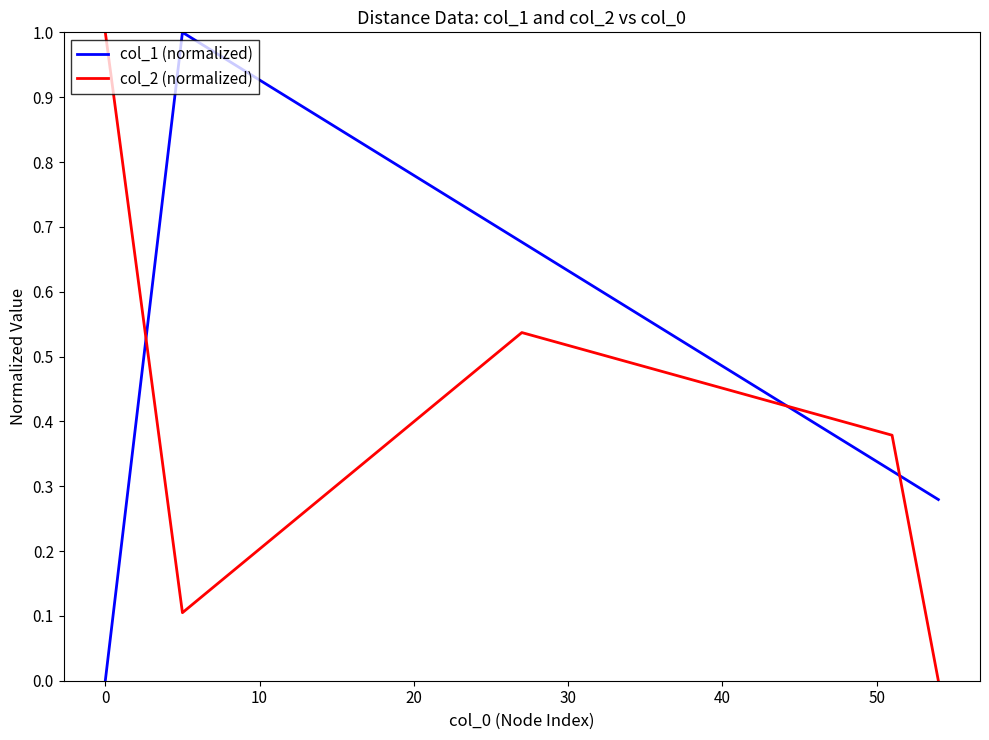

How many interior local peaks does the col_1 (normalized) series have?

1